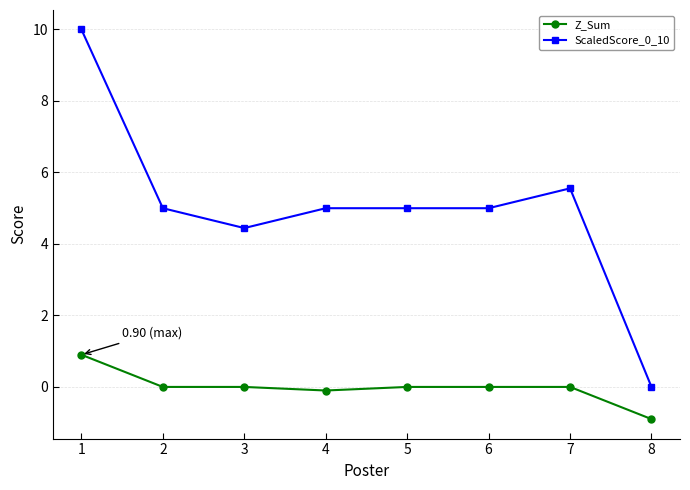

What is the difference between the maximum and minimum values in the ScaledScore_0_10 series?

10.0